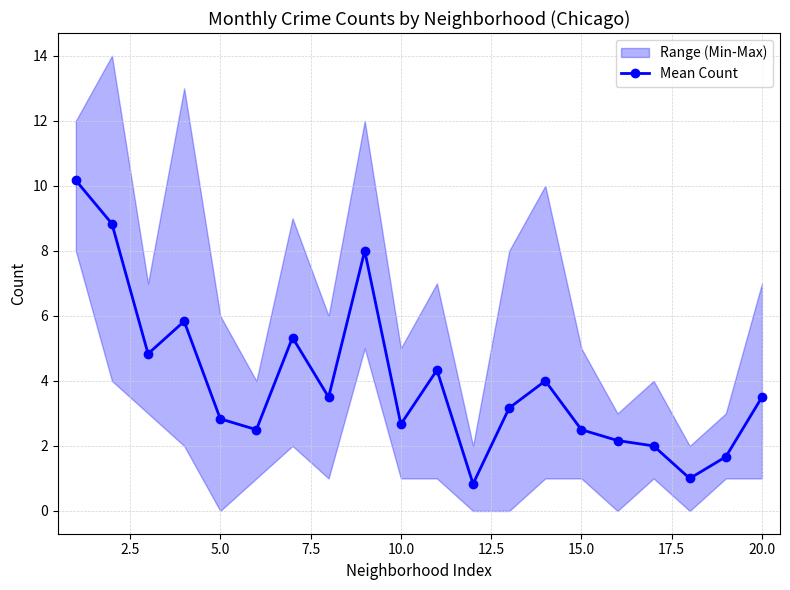

True or false: Mean Count has more than 1 interior local peaks.

True